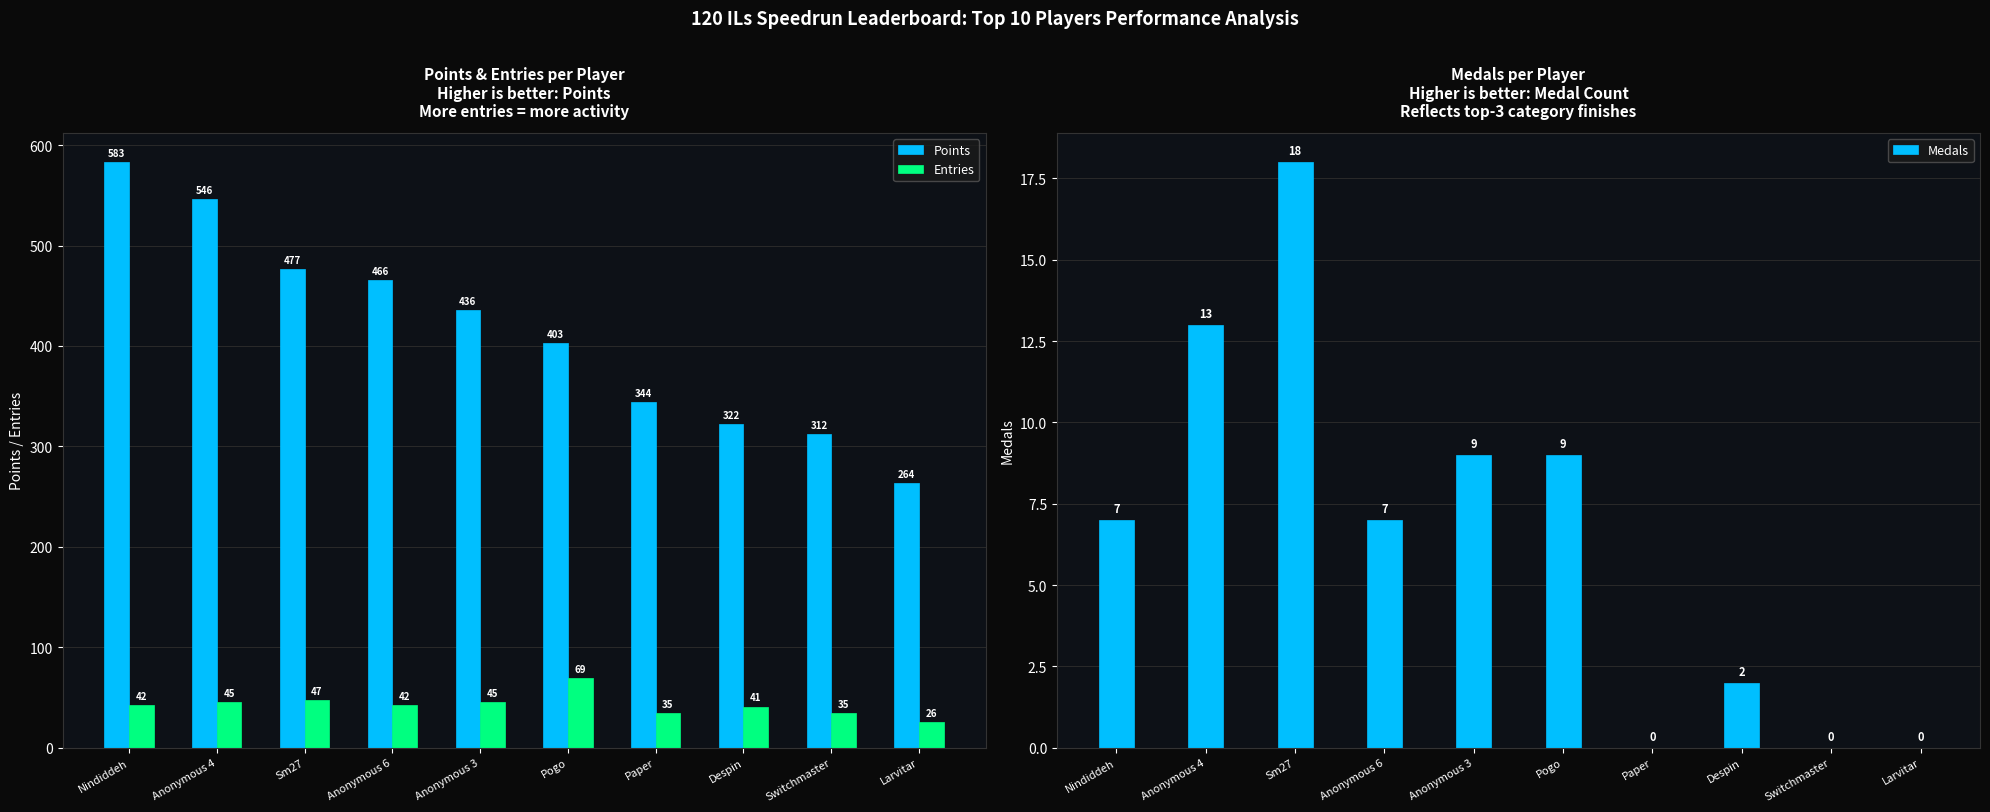

Count the Medals values in the range 0 to 9.

8